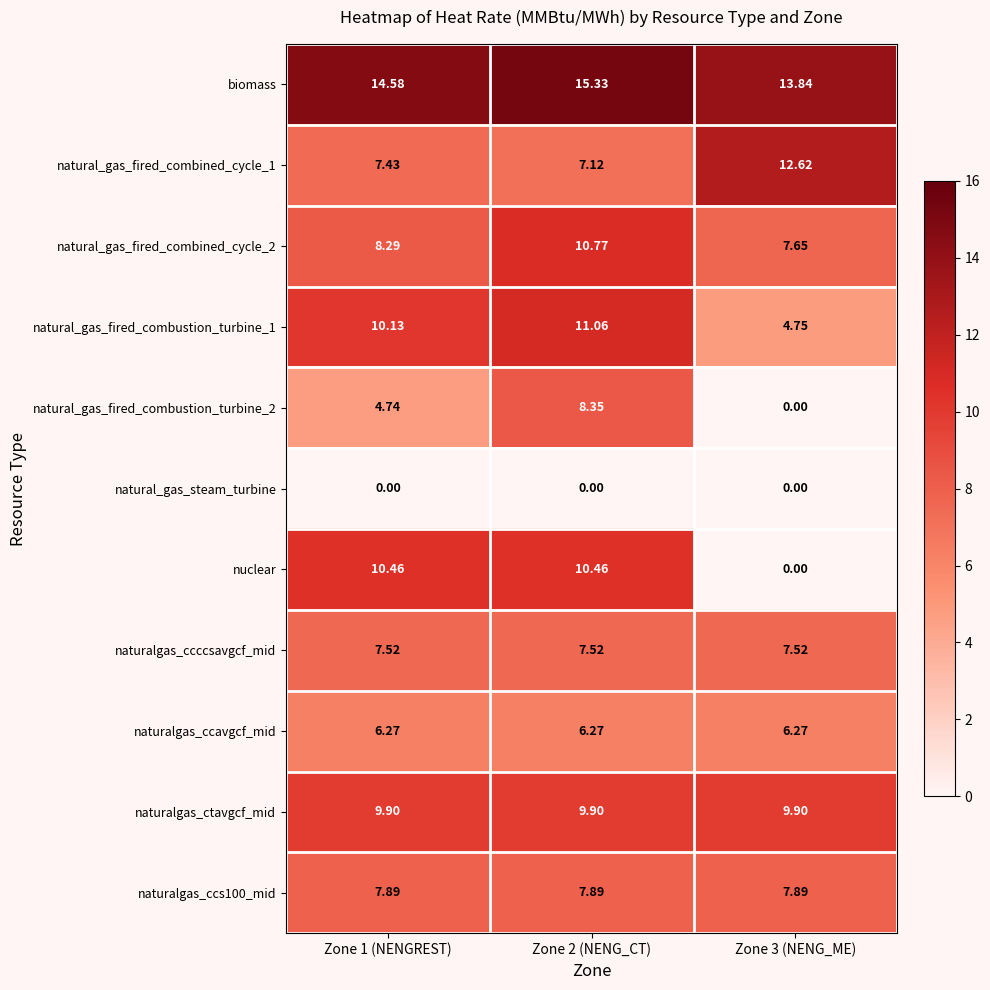

Which series has the widest spread of values?

nuclear